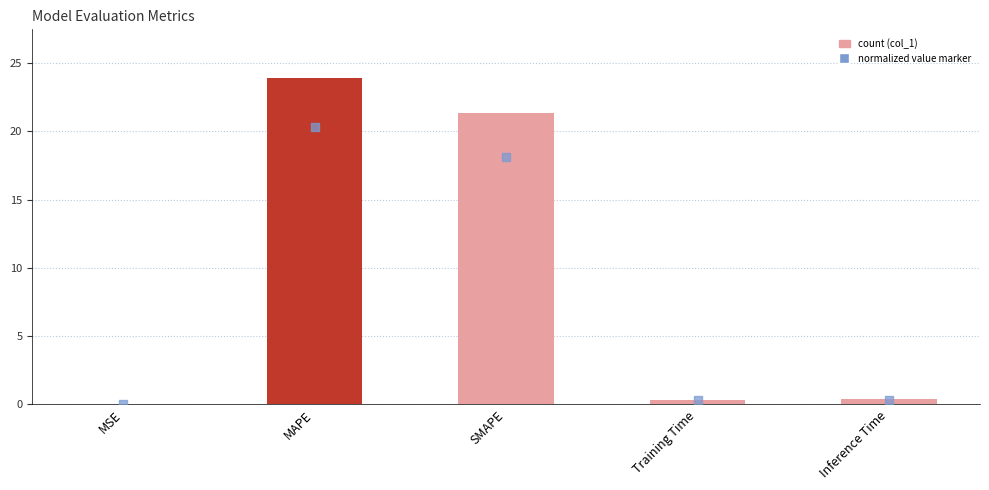

At which category is the sum across all series the highest?

MAPE